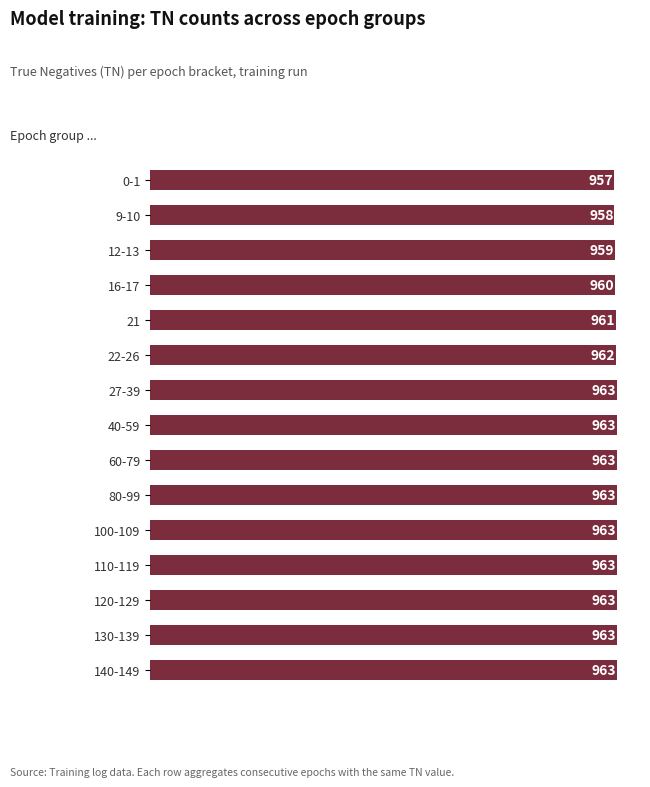

The value at 27-39 is 963. True or false?

True